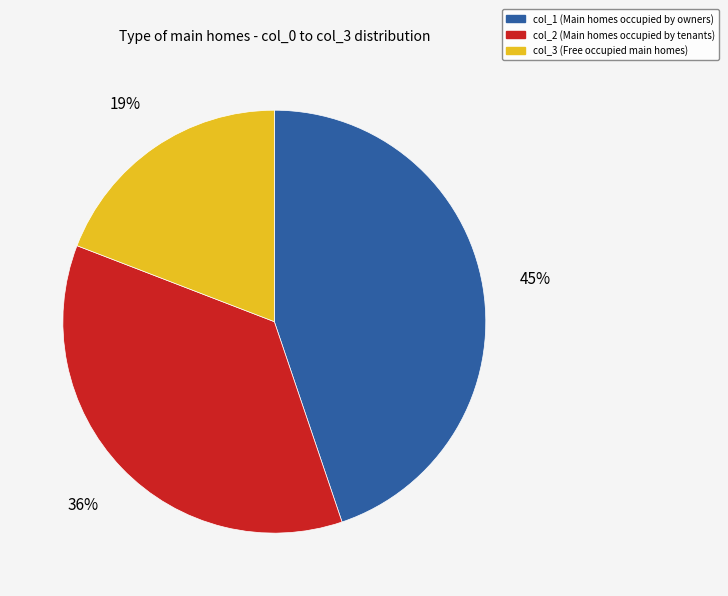

To the nearest percent, what is the average slice percentage?

33%